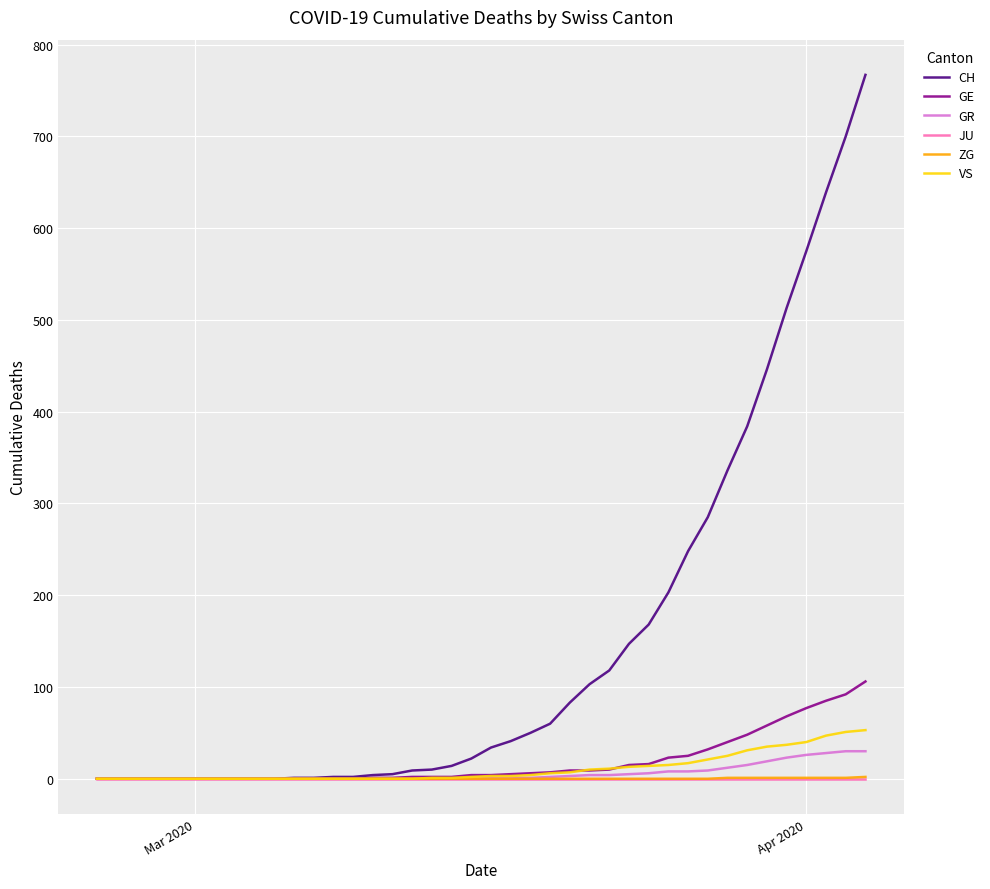

What are all the series names shown in the legend?

CH, GE, GR, JU, ZG, VS